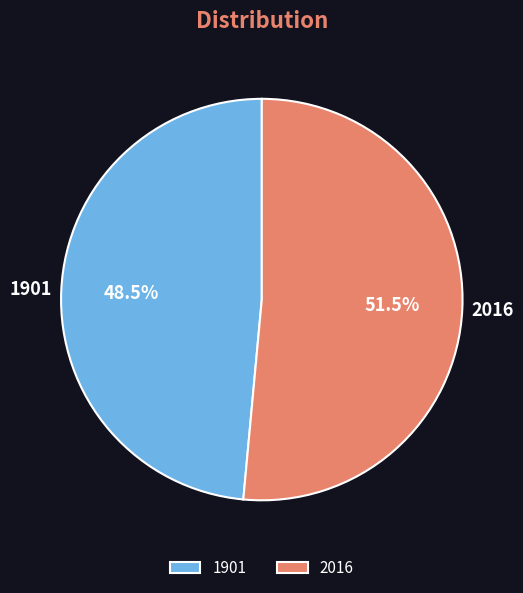

Which category has the smallest portion of the pie?

1901